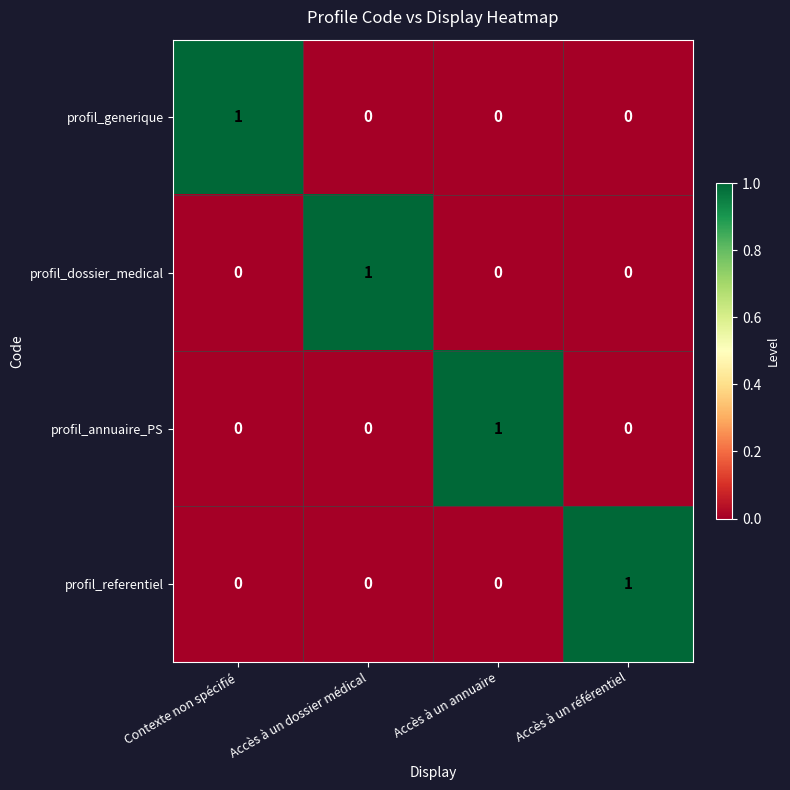

How many profil_annuaire_PS values are between 0 and 1?

4